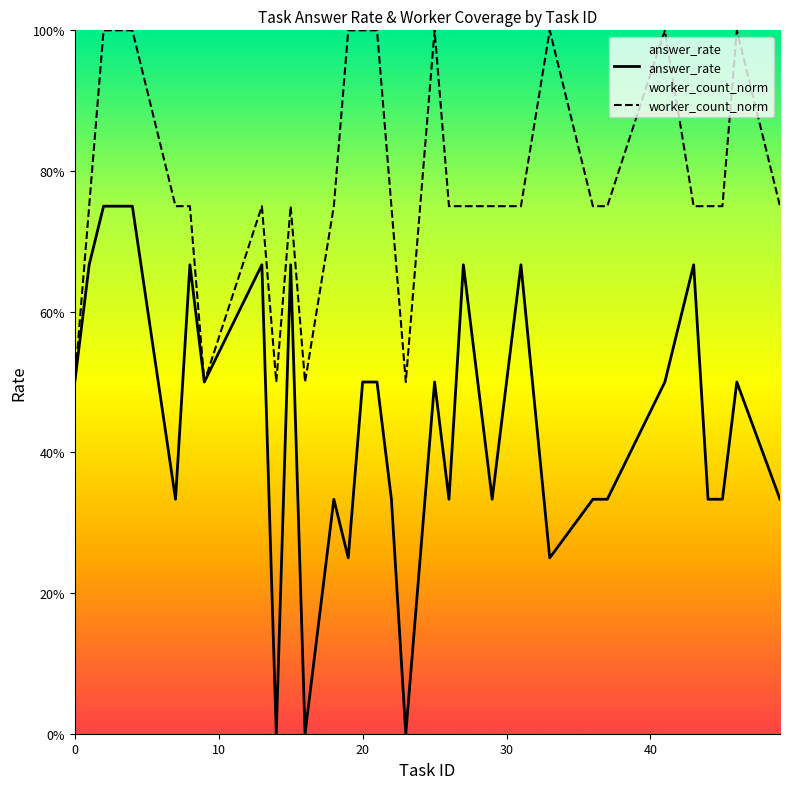

True or false: answer_rate and worker_count_norm intersect in this chart.

False